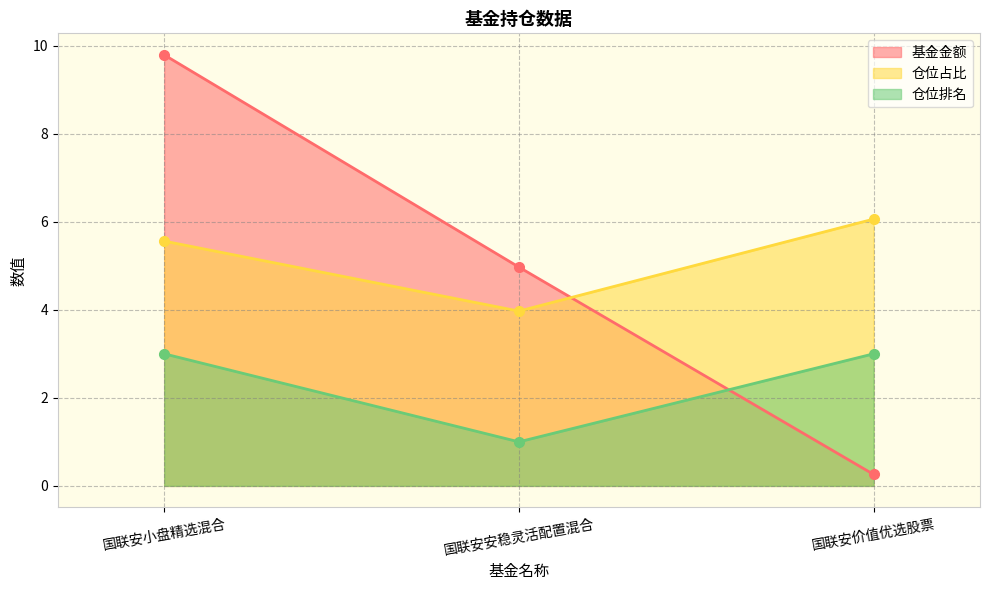

What is the maximum value for 仓位排名?

3.0